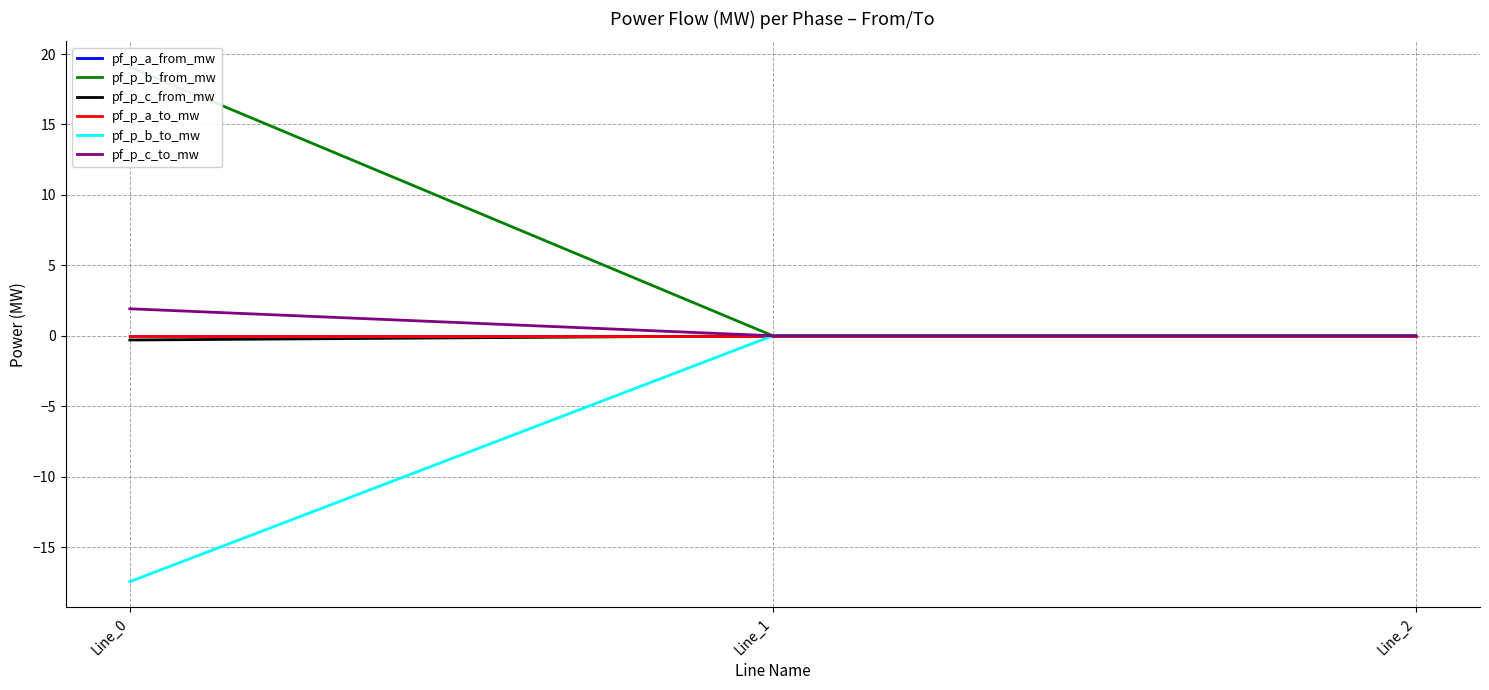

How many series are shown in this chart?

6